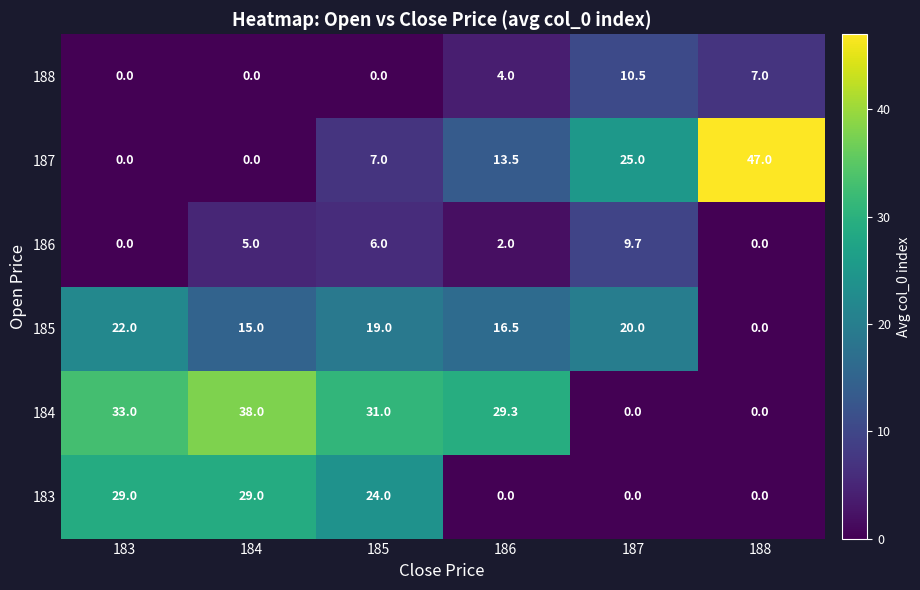

Rank the series by their maximum value, from highest to lowest.

187, 184, 183, 185, 188, 186